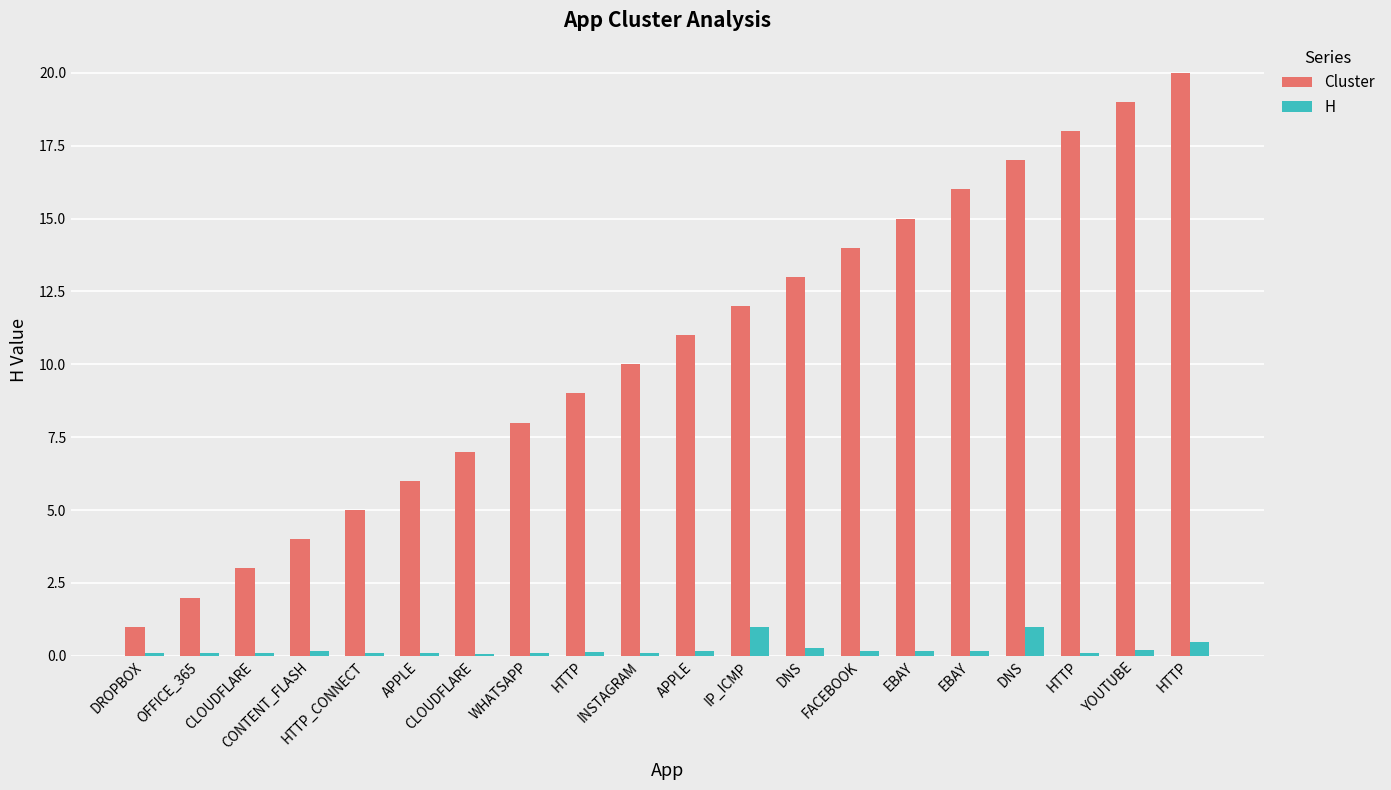

What is the total value across all series at DNS?

13.3